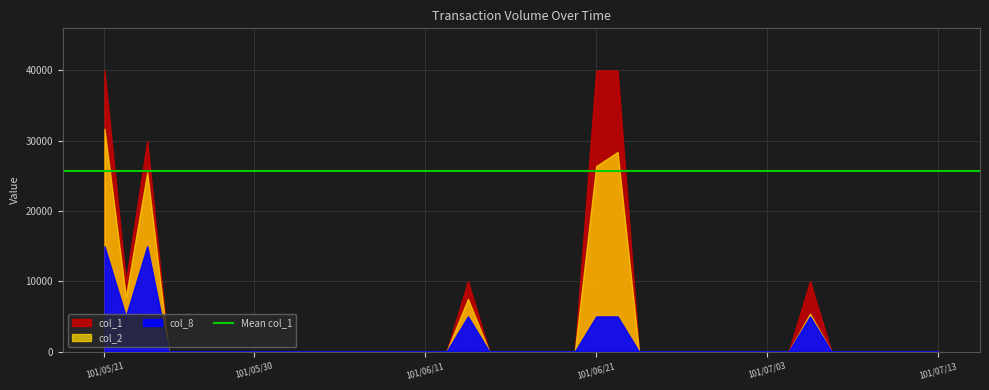

True or false: col_8 and col_2 intersect in this chart.

False